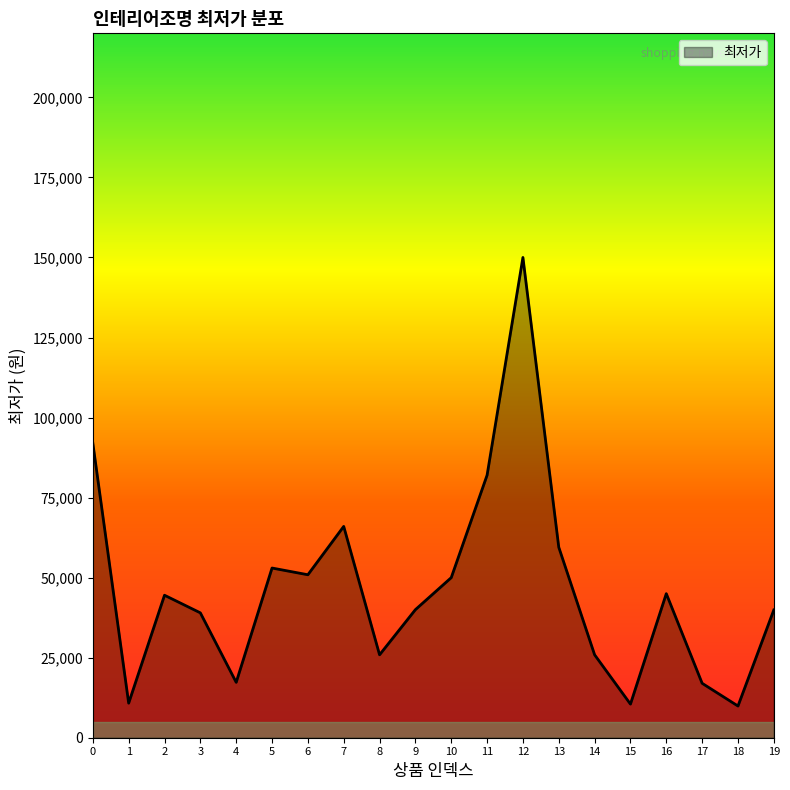

What is the ratio of the value at 19 to the value at 14?

1.5